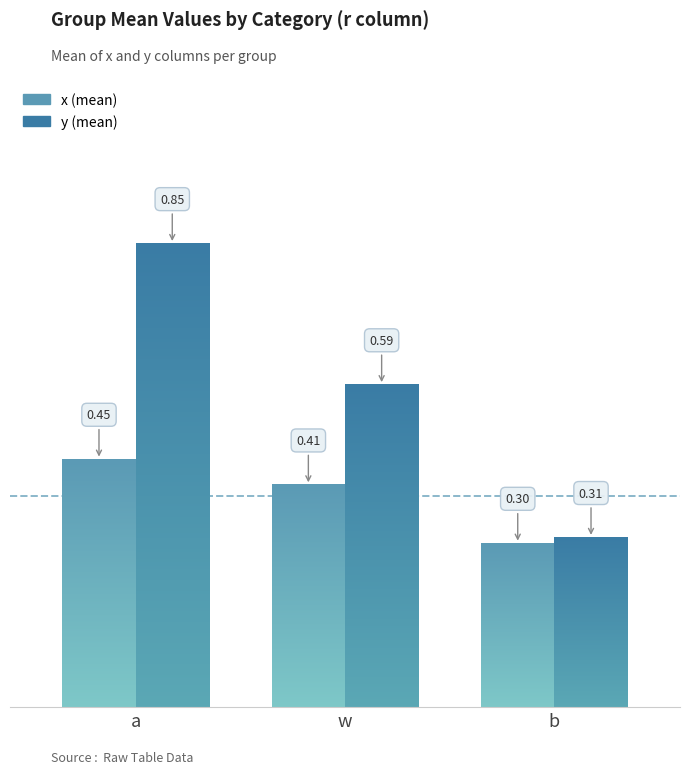

Rank the series by their average value, from lowest to highest.

x, y